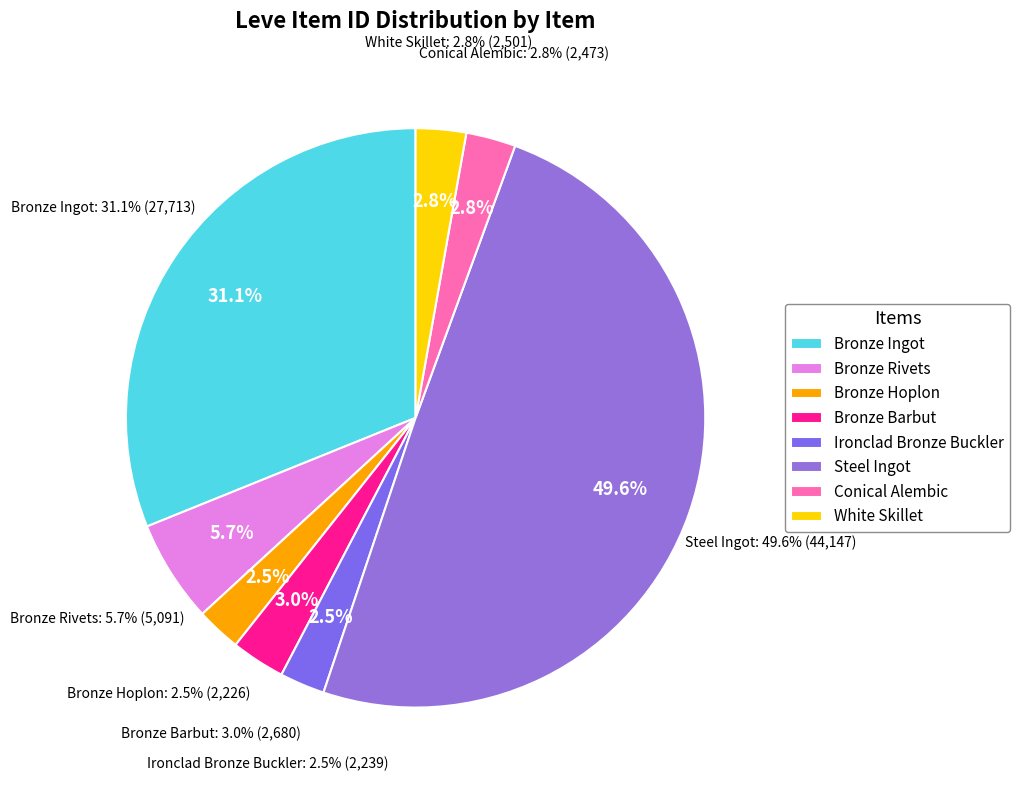

What is the largest slice in the pie chart?

Steel Ingot